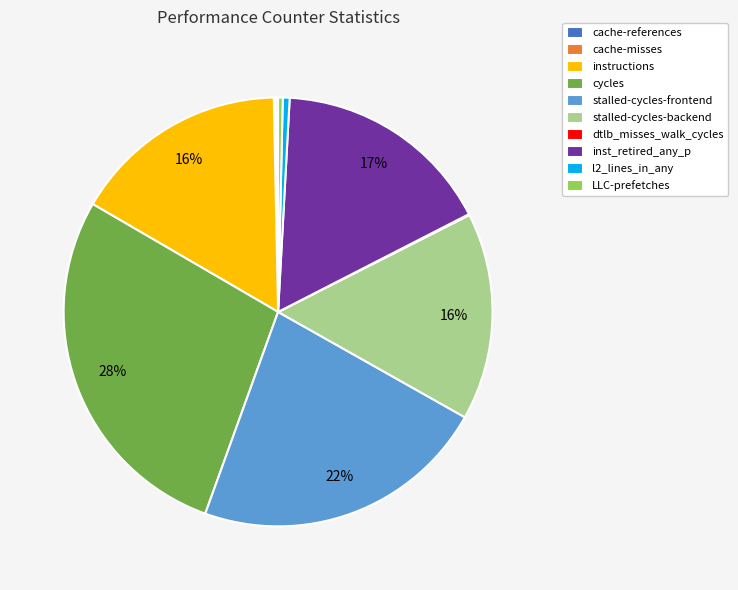

To the nearest percent, what is the difference between the largest and smallest slice percentages?

28%